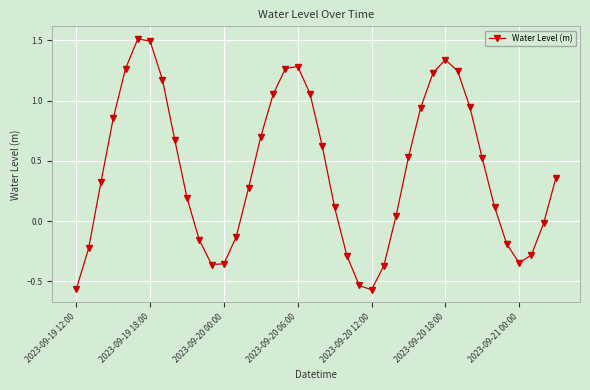

How many points are higher than both their immediate neighbors (excluding endpoints)?

3